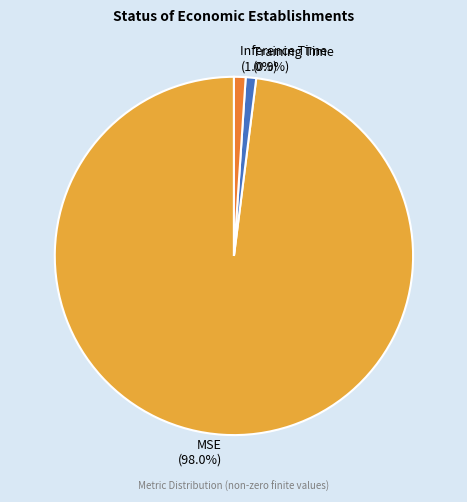

What is the majority slice?

MSE